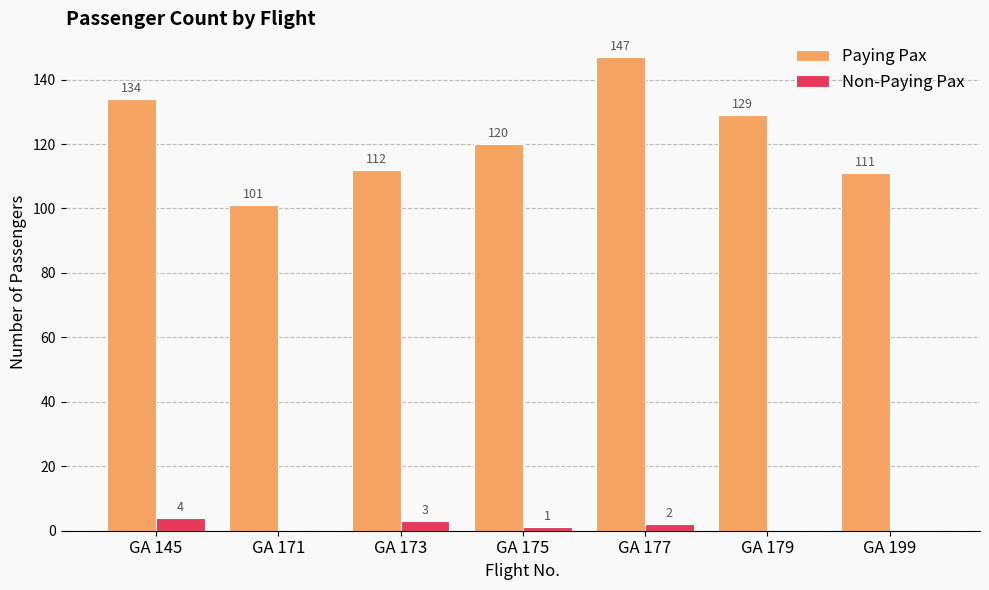

Between GA 145 and GA 175, which series saw the biggest shift?

Paying Pax